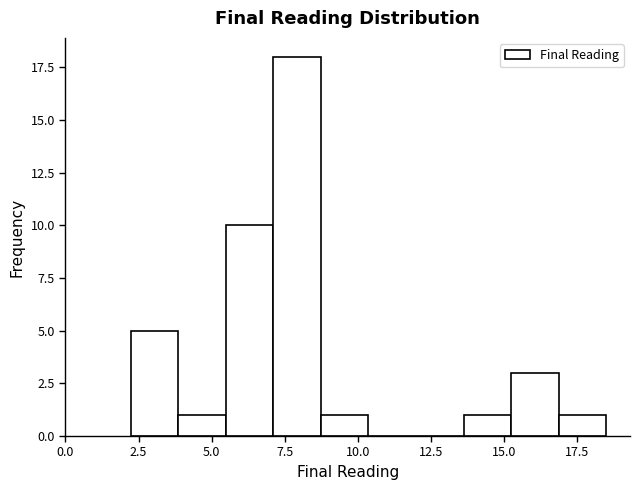

Around what value on the x-axis is the tallest bar? Give the approximate position of its centre, as read against the axis.

8.0